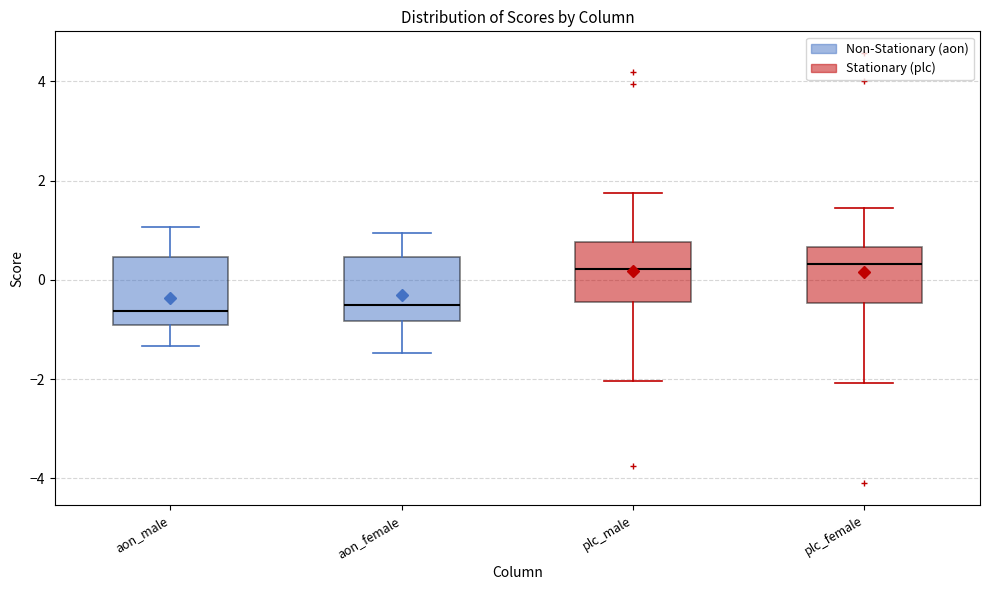

Reading left to right, transcribe this box plot: for each box, give where its median line is, the range the box spans, and where its two whiskers end, as read against the y-axis. The values are not printed on the chart, so give them approximately, as read against the axis.

aon_male: median -0.6, box -1.0 to 0.4, whiskers -1.4 to 1.0
aon_female: median -0.6, box -0.8 to 0.4, whiskers -1.4 to 1.0
plc_male: median 0.2, box -0.4 to 0.8, whiskers -2.0 to 1.8
plc_female: median 0.4, box -0.4 to 0.6, whiskers -2.0 to 1.4